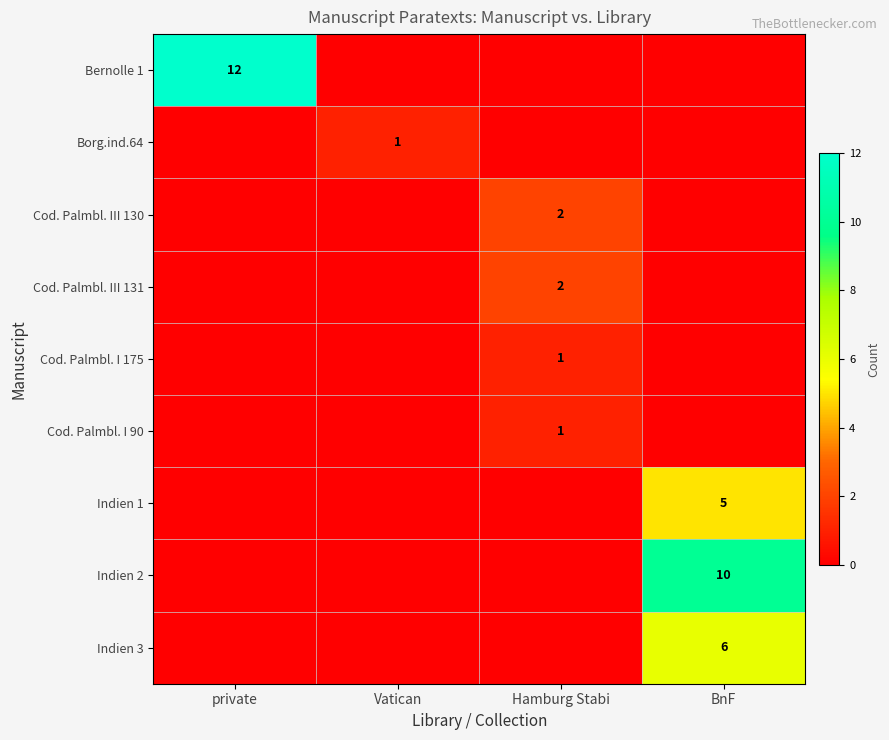

The Indien 2 series shows 10 at BnF. True or false?

True